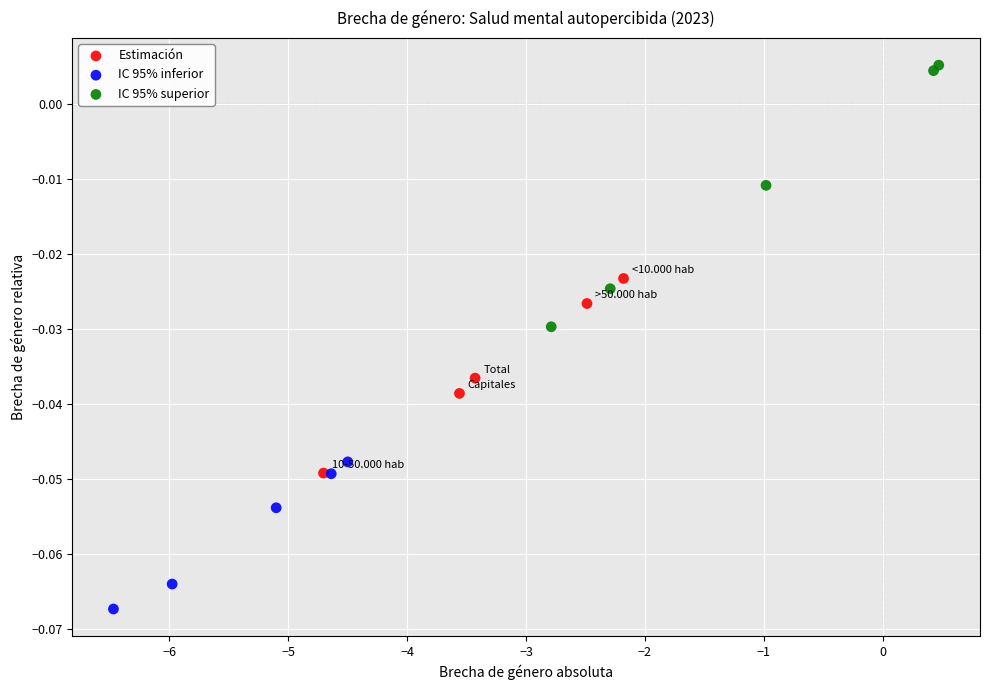

Which series reaches the minimum Y coordinate?

IC 95% inferior